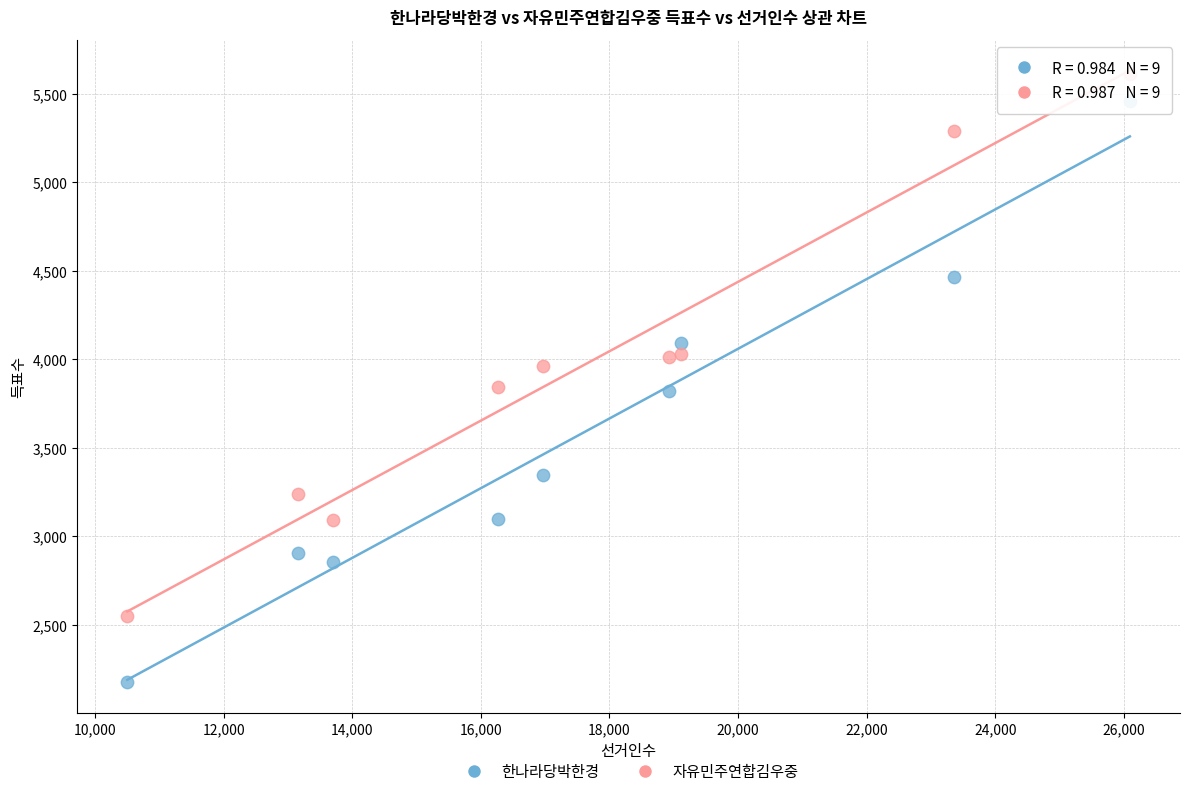

What are all the series names shown in the legend?

한나라당박한경, 자유민주연합김우중